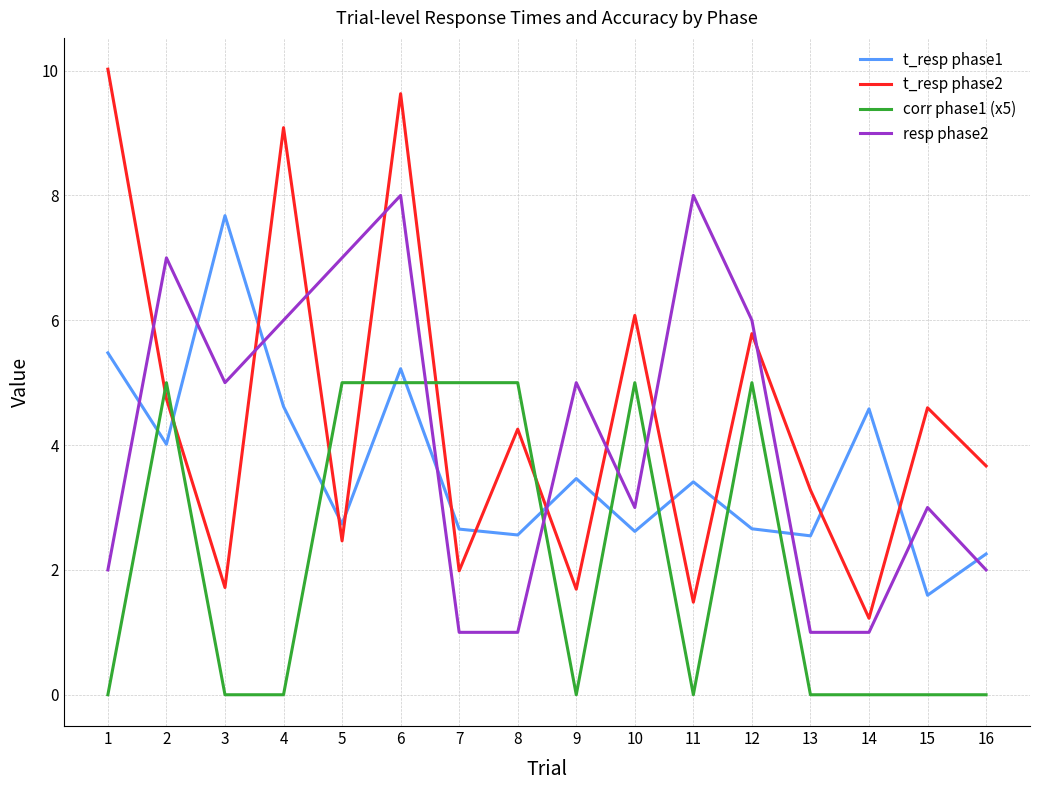

What are all the series names shown in the legend?

t_resp phase1, t_resp phase2, corr phase1 (x5), resp phase2